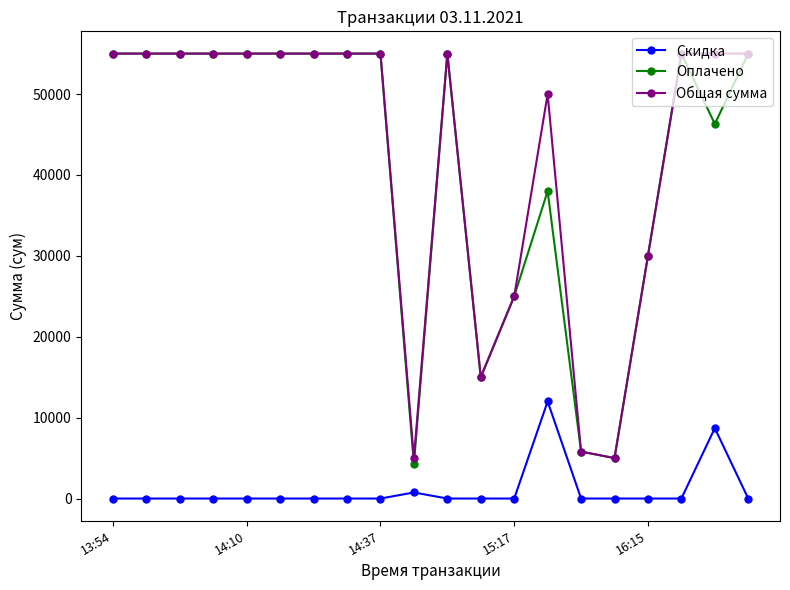

True or false: Оплачено and Скидка cross at least once.

False